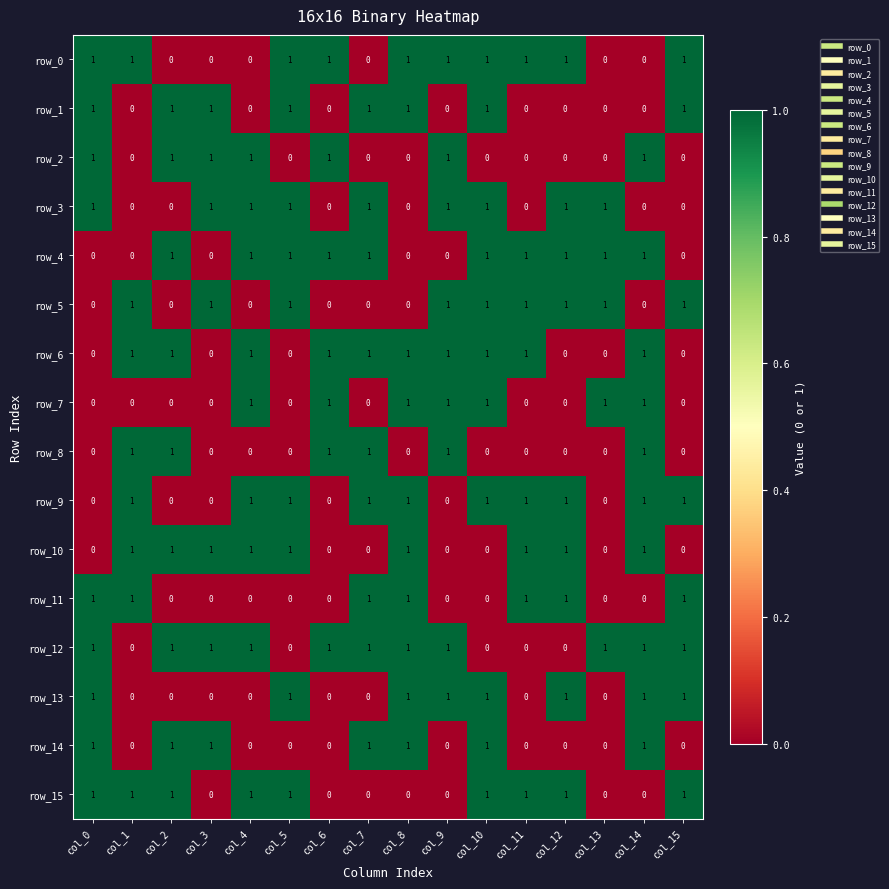

What is the total value across all series at col_5?

9